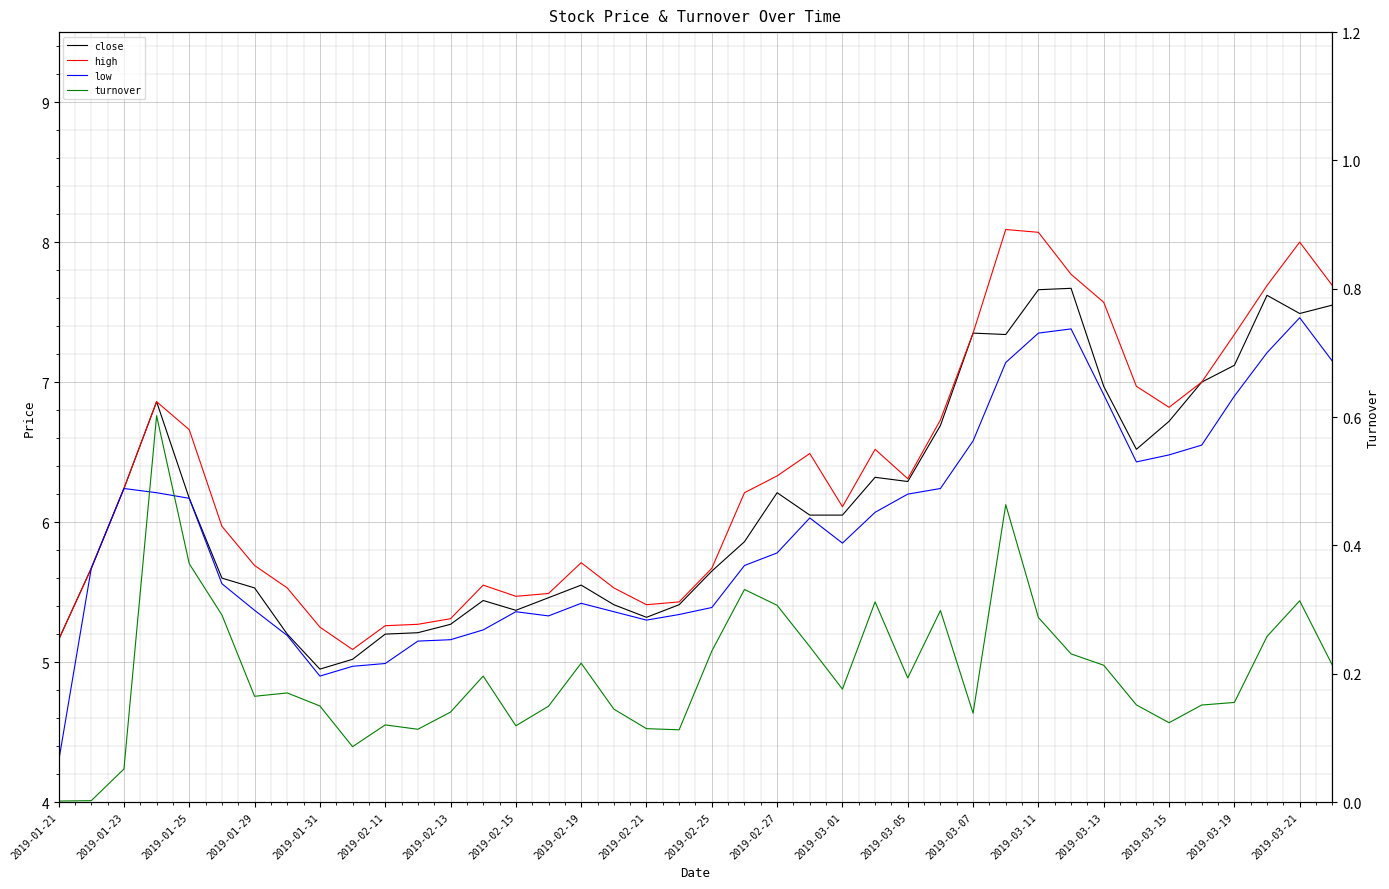

True or false: low has a value of 6.6 at 2019-03-07.

True